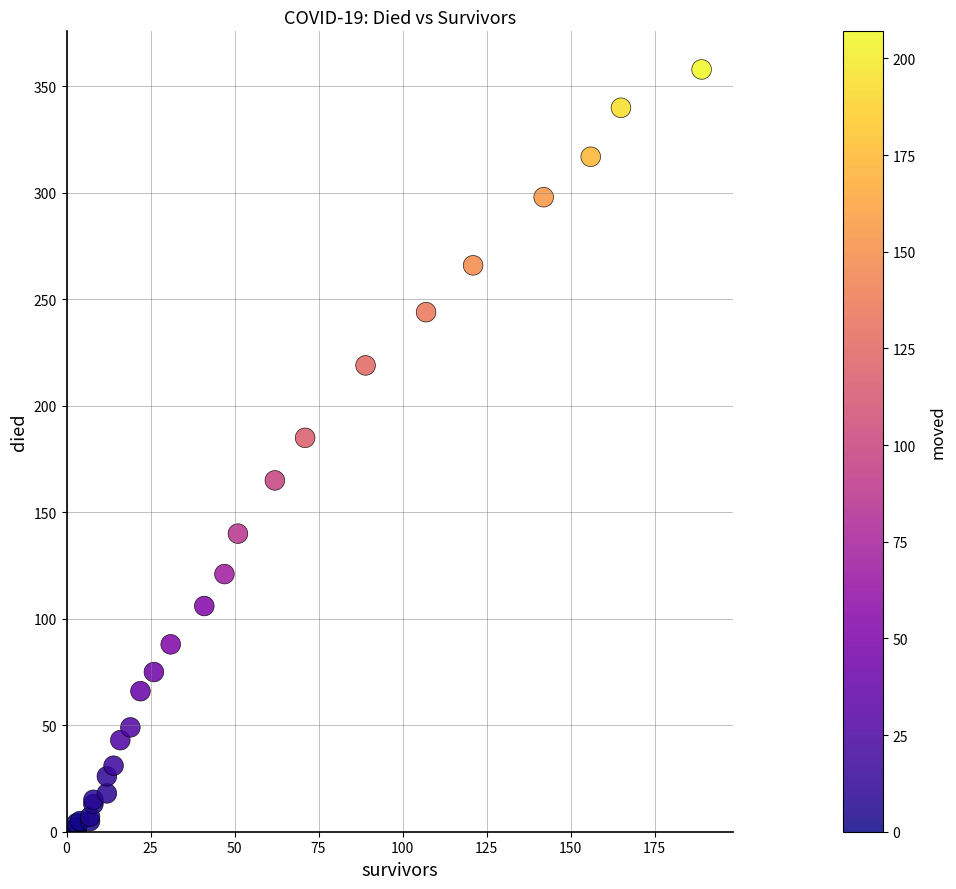

What Y value in the scatter plot is closest to 179?

185